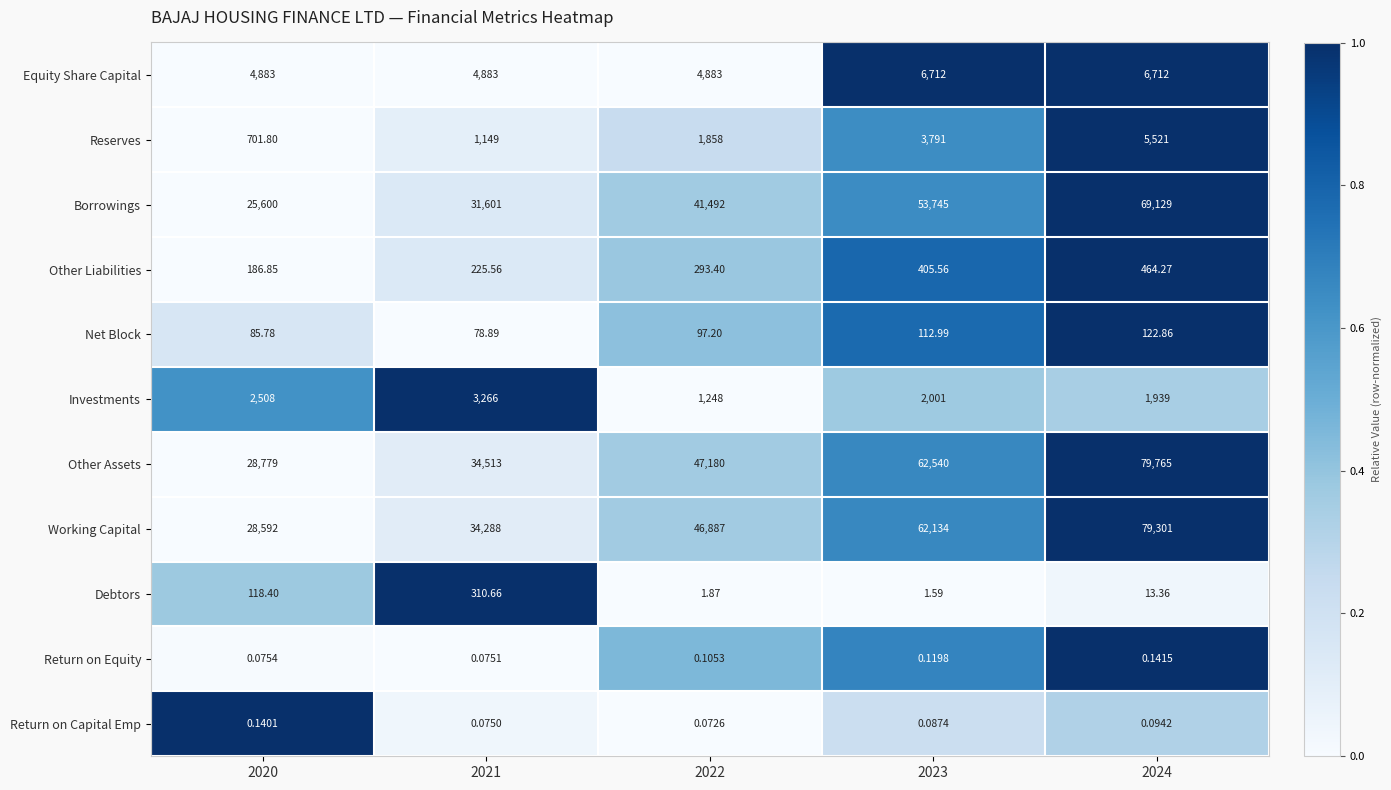

Which series has the widest spread of values?

Other Assets